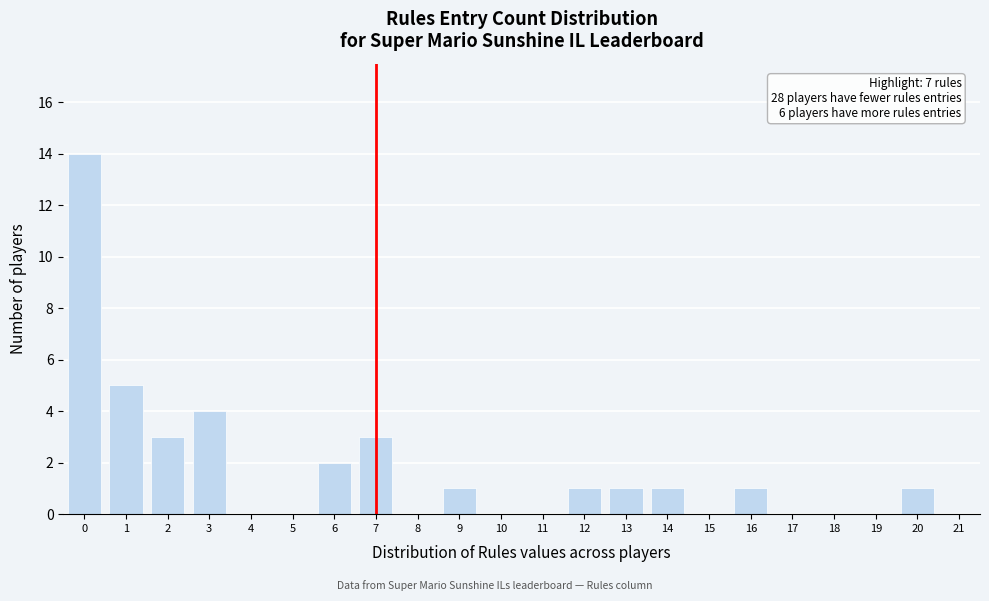

Reading left to right, what are all the values shown in this chart?

0=14	1=5	2=3	3=4	4=0	5=0	6=2	7=3	8=0	9=1	10=0	11=0	12=1	13=1	14=1	15=0	16=1	17=0	18=0	19=0	20=1	21=0